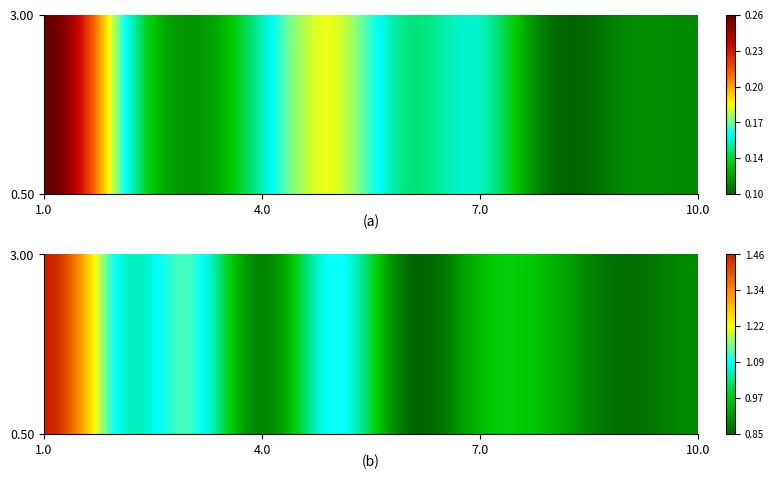

Which has a higher value, 8 or 2?

2